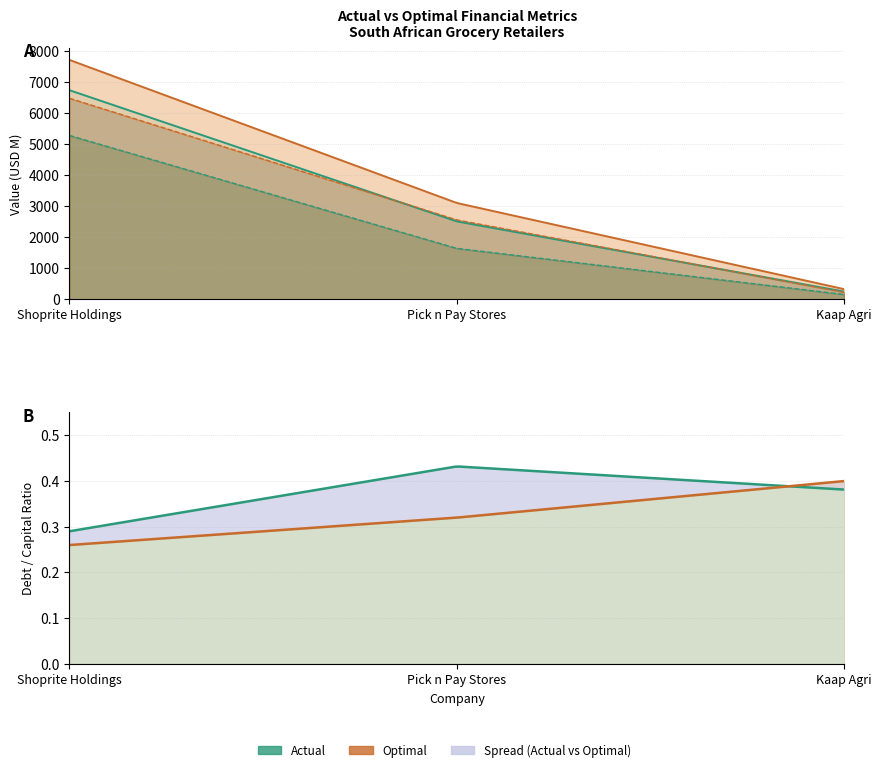

The value of actual_equity_value at Shoprite Holdings (JSE:SHP) is 5280.4. True or false?

True